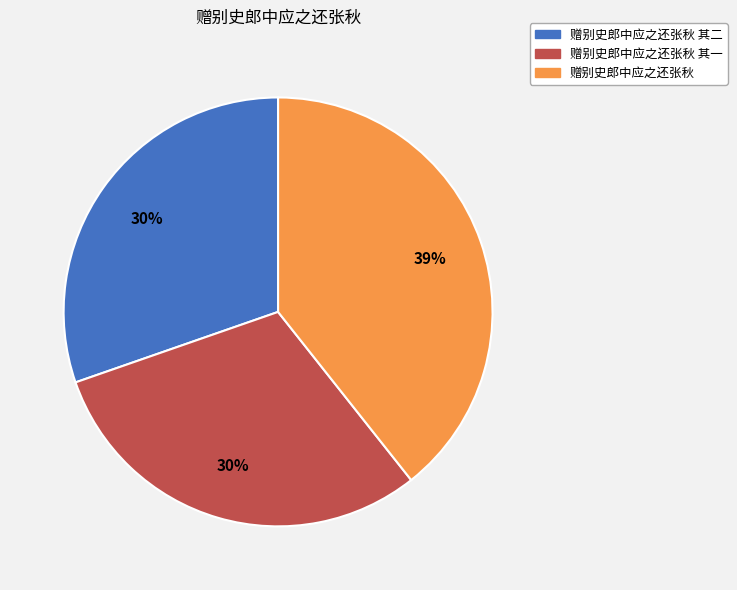

True or false: 赠别史郎中应之还张秋 accounts for 39% of the total.

True